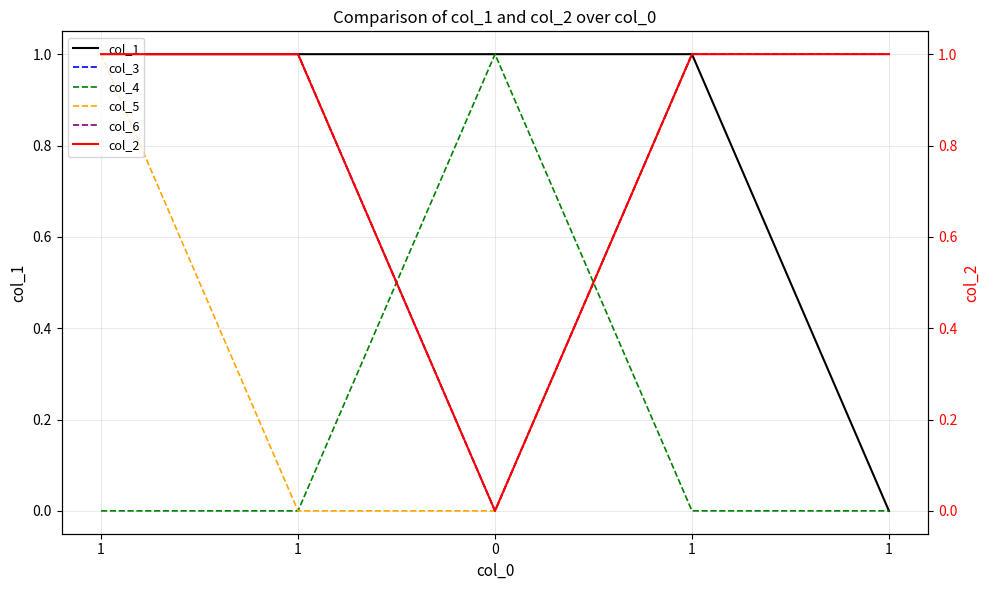

Reading left to right, transcribe all the data shown in this chart.

col_1: 1	1	1	1	0
col_3: 1	1	0	1	1
col_4: 0	0	1	0	0
col_5: 1	0	0	1	1
col_6: 1	1	0	1	1
col_2: 1	1	0	1	1